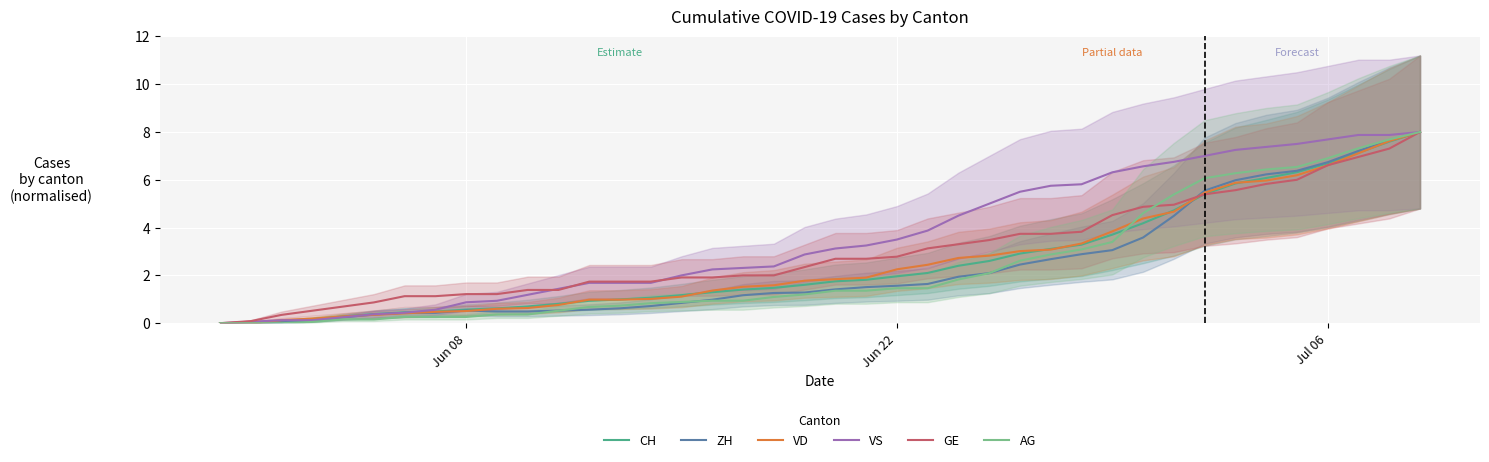

True or false: CH and ZH intersect in this chart.

True